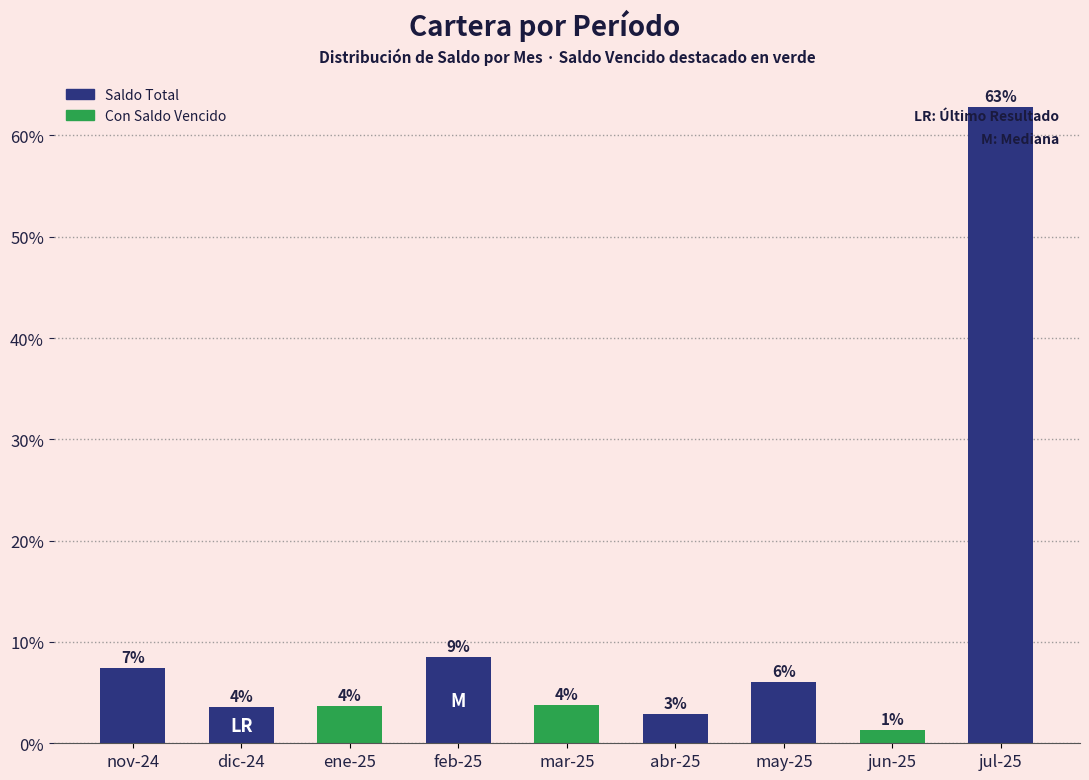

Read the value at feb-25.

8.5